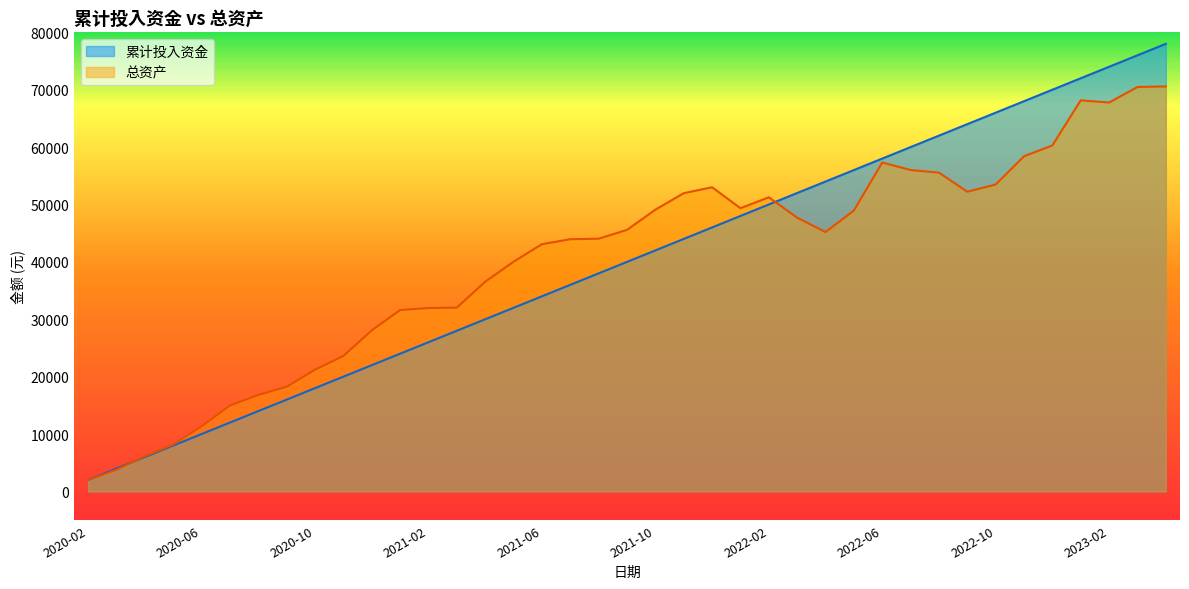

What is the difference between the maximum and minimum values in the 累计投入资金 series?

76000.0